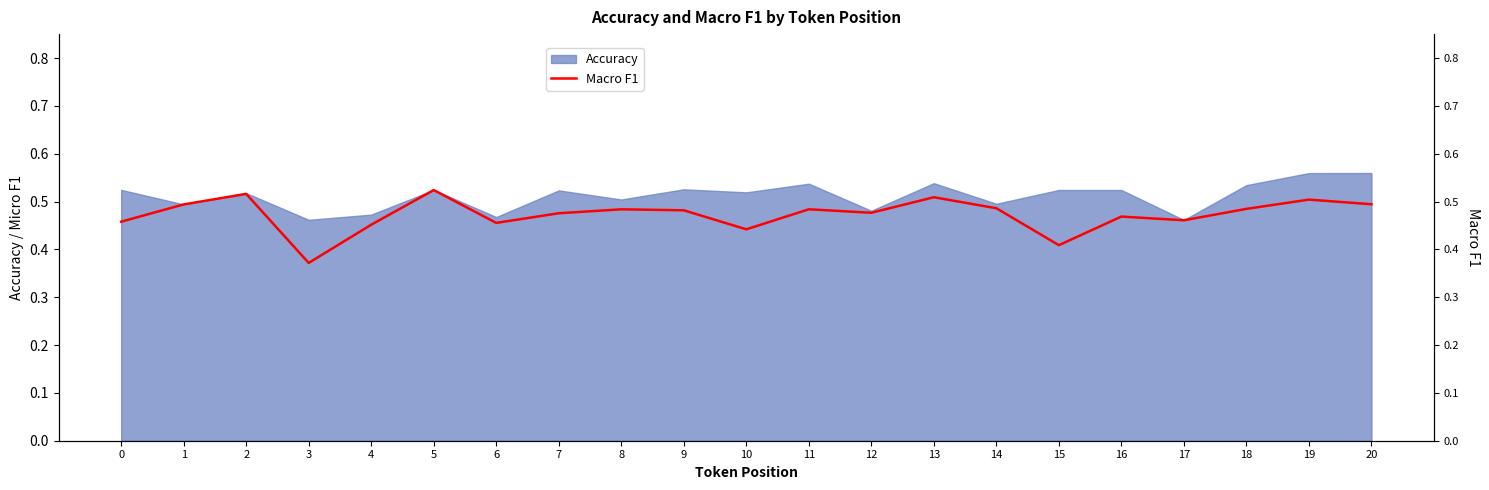

Is it true that the value at 16 is 0.7?

False